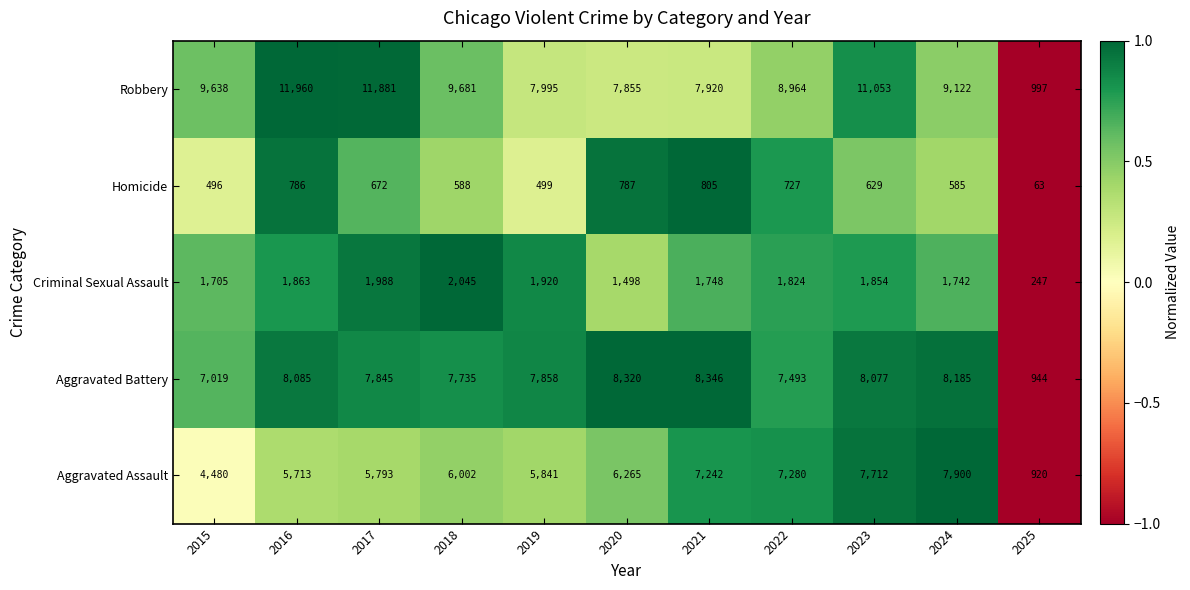

At which category does the chart reach its peak across all series?

2016